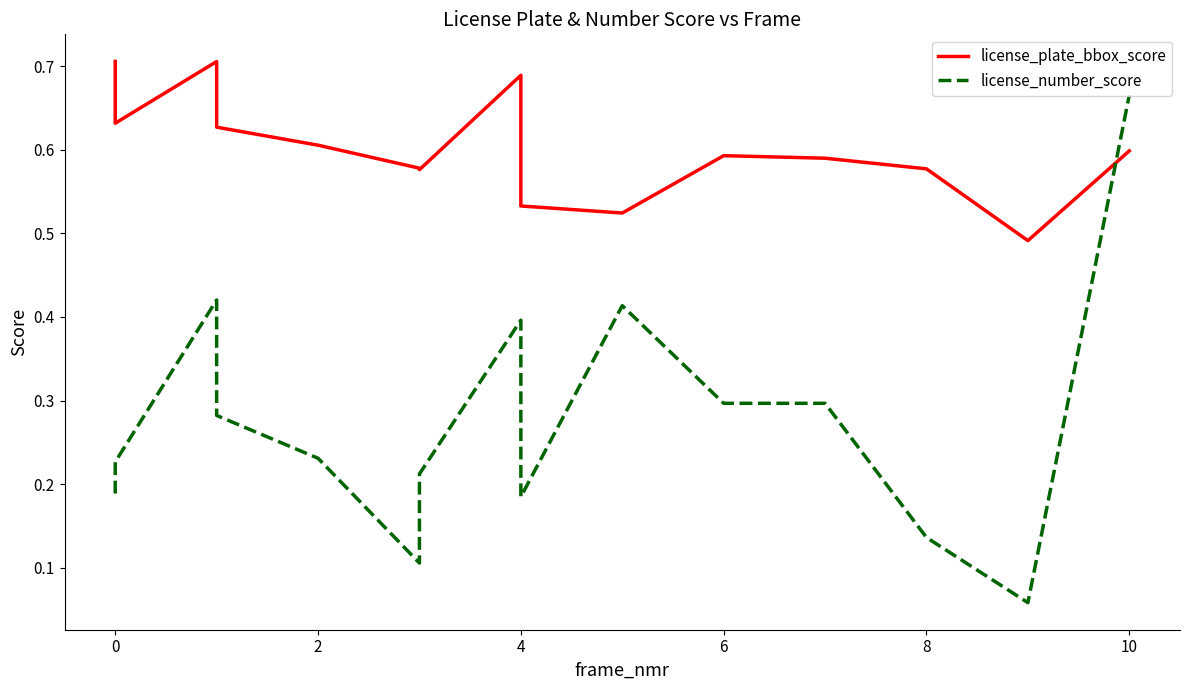

Rank the series by their maximum value, from lowest to highest.

license_number_score, license_plate_bbox_score